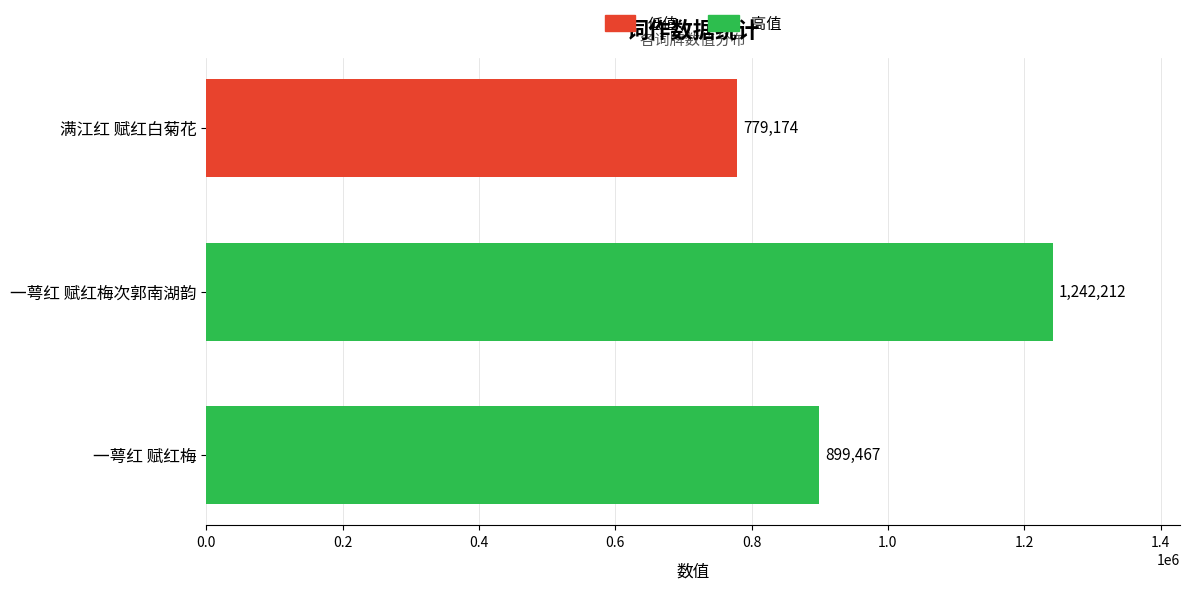

Count the values in the range 779174 to 1242212.

3